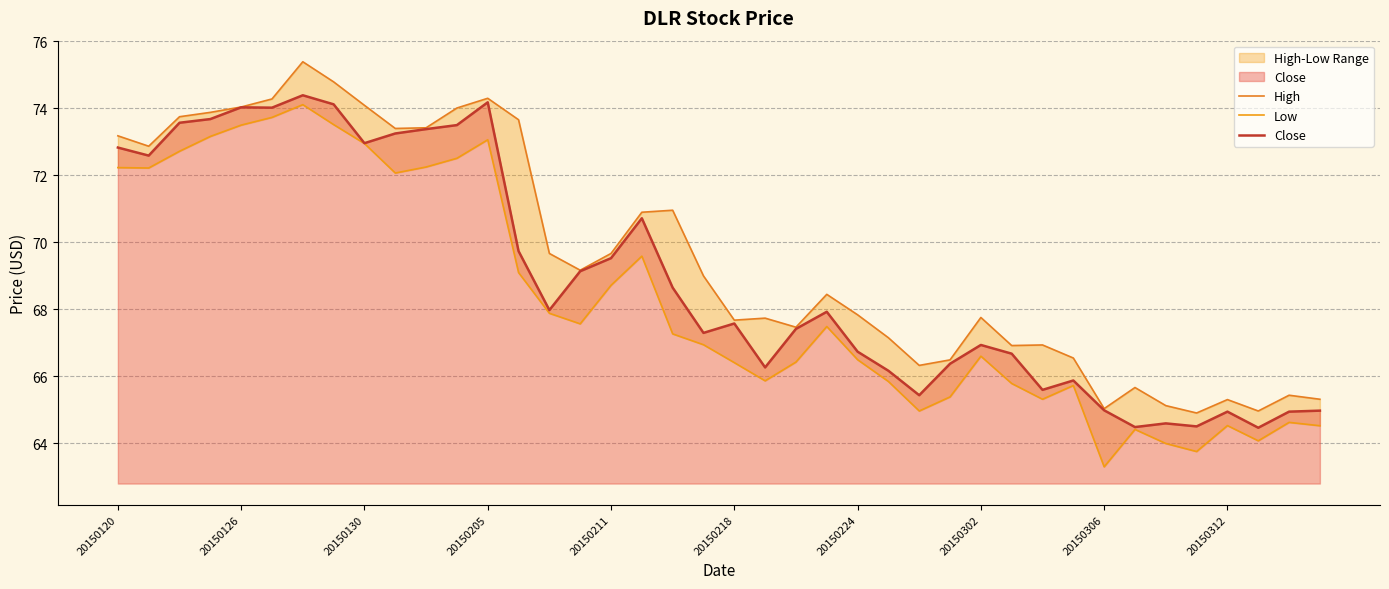

What is the highest value of the Close series?

74.4